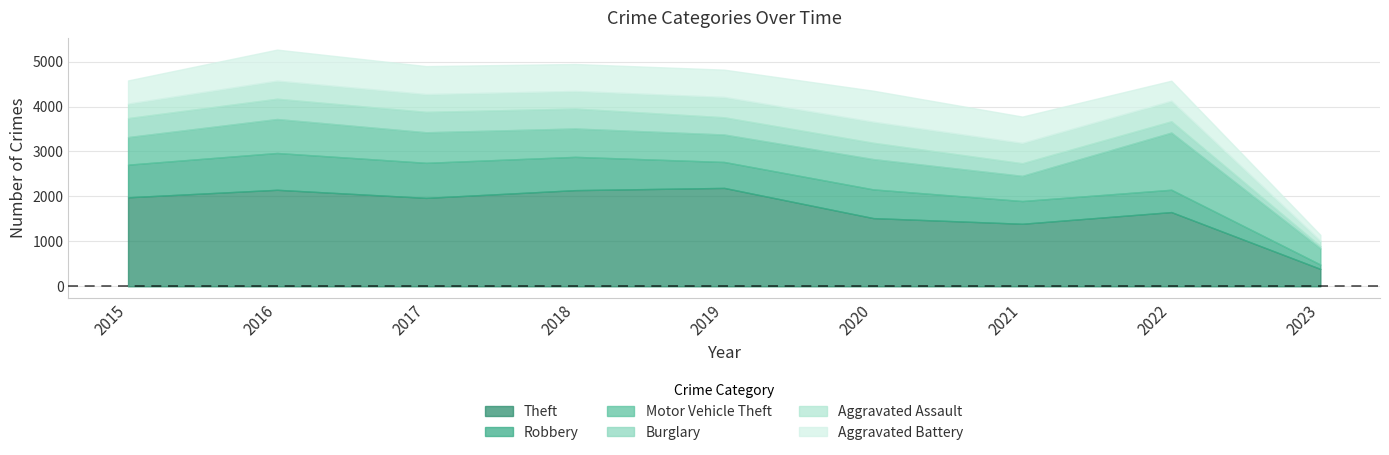

How many data points in Aggravated Battery are above 600?

4